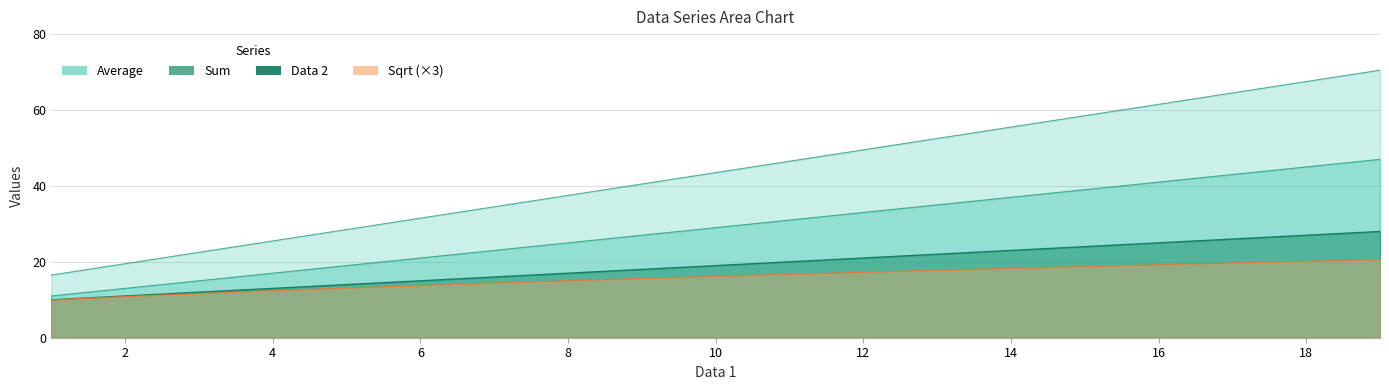

At which label is Sqrt closest to 15?

8